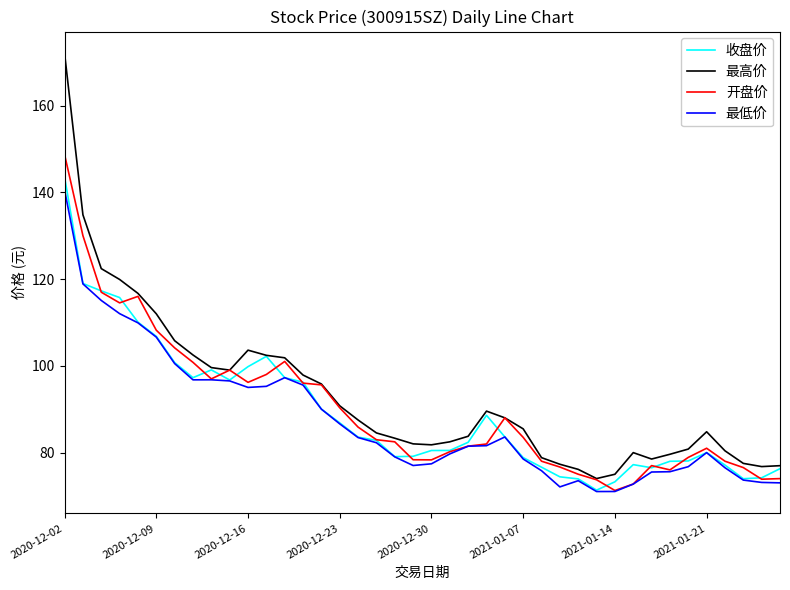

True or false: 最低价 and 最高价 cross at least once.

False